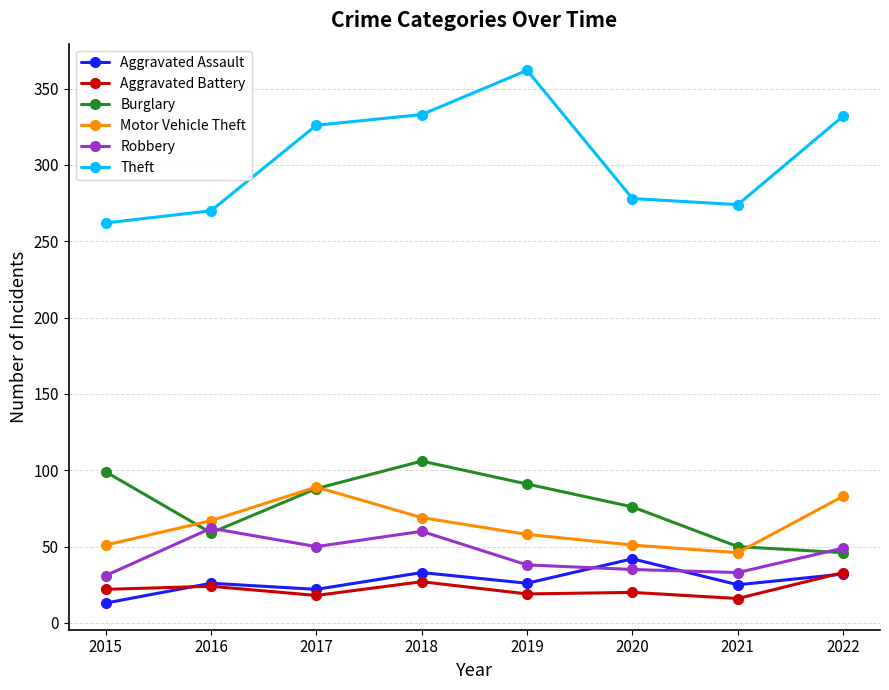

Read the Burglary value at 2015, to the nearest 5.

100